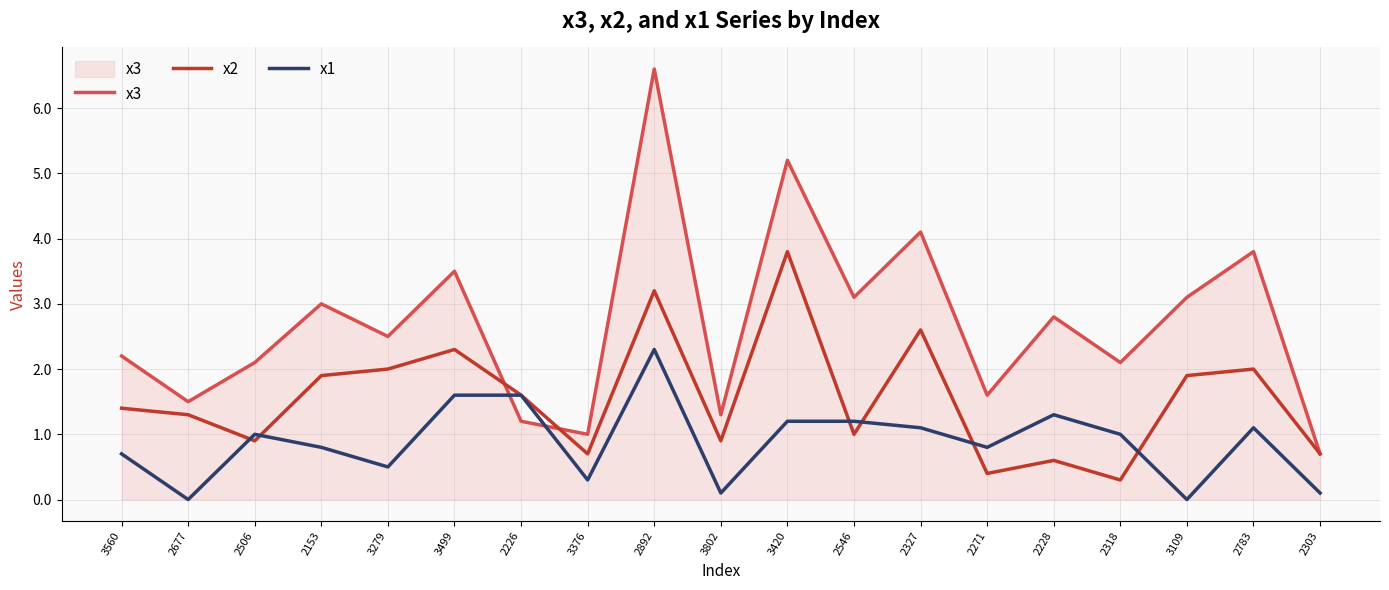

True or false: x3 and x1 intersect in this chart.

True